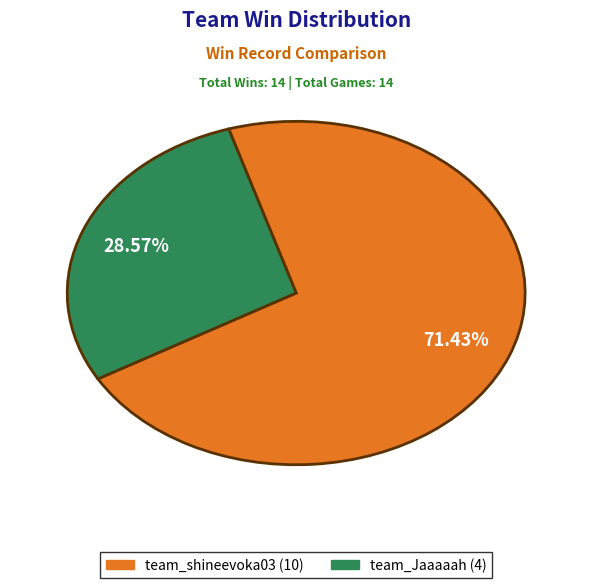

True or false: team_Jaaaaah accounts for 29% of the total.

True